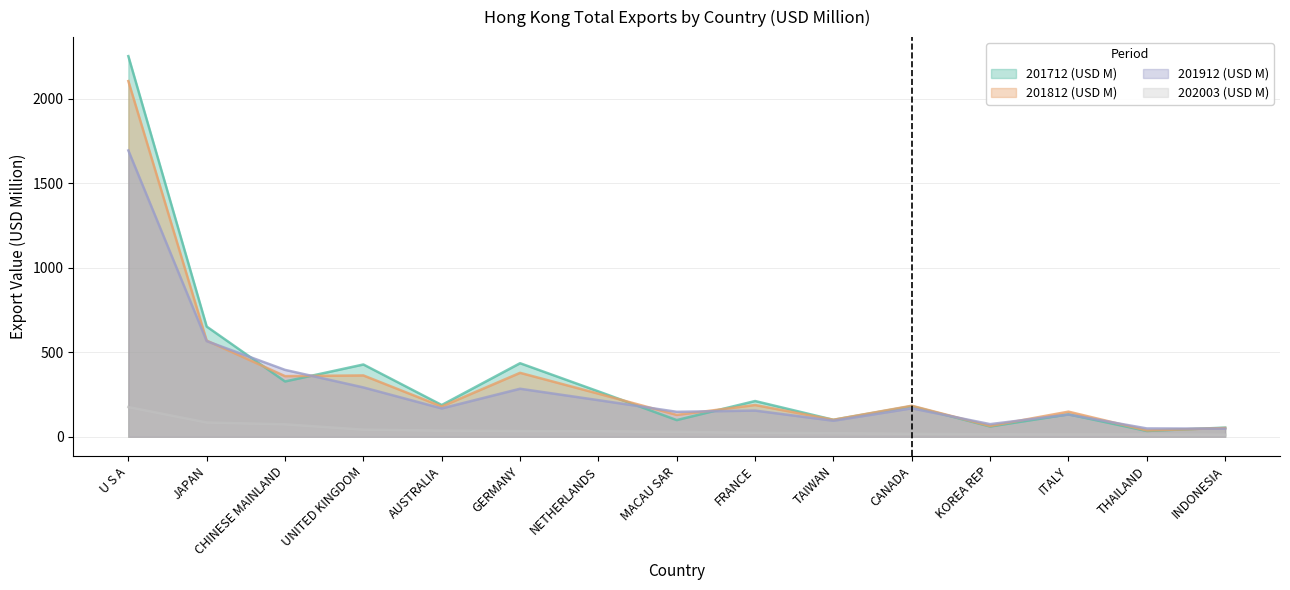

The 201912 (USD M) series shows 47.9 at INDONESIA. True or false?

True